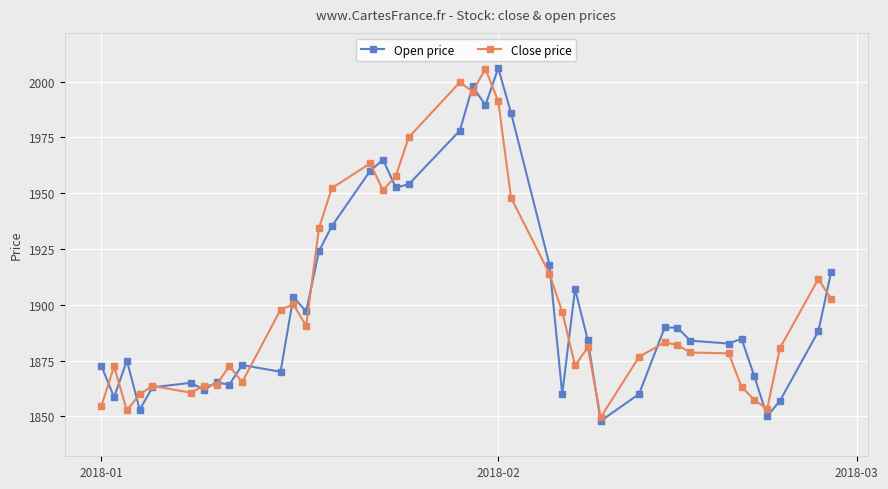

In Open price, how many points are lower than both neighbors (excluding endpoints)?

12